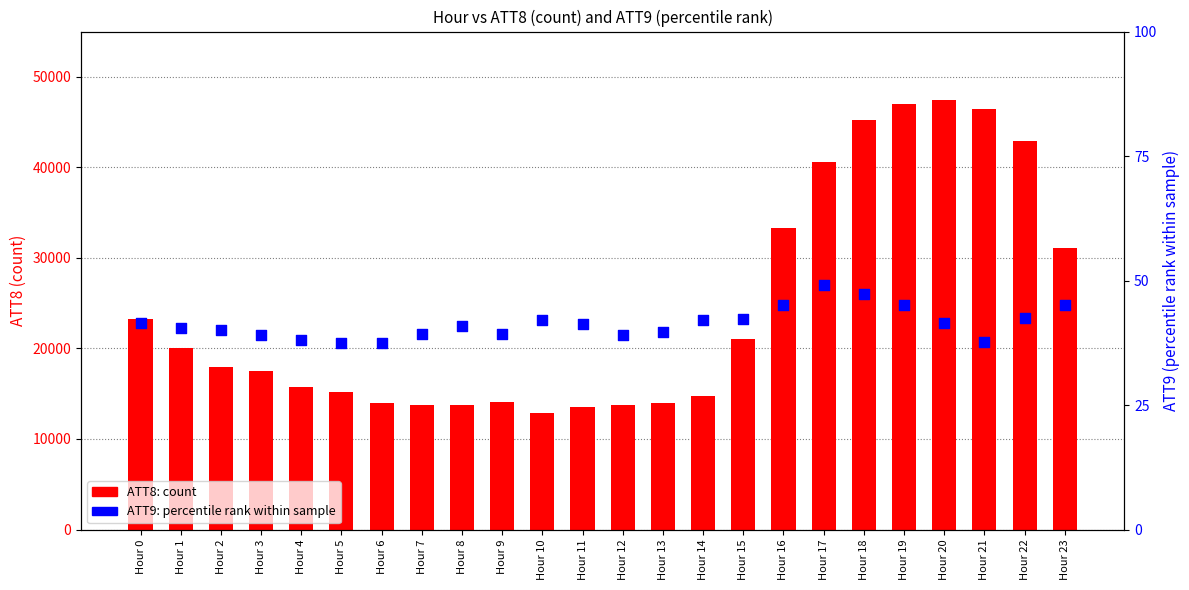

Which series has the largest total across all categories?

ATT8 (count)